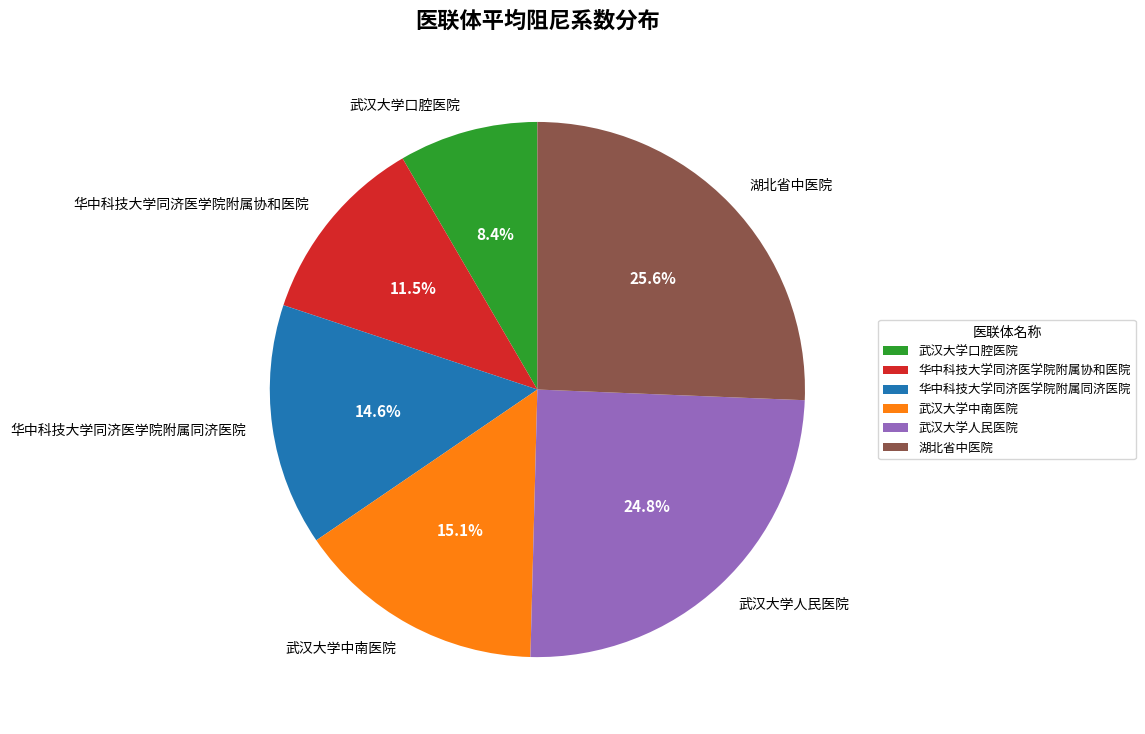

Is 华中科技大学同济医学院附属同济医院 the majority of the pie?

No